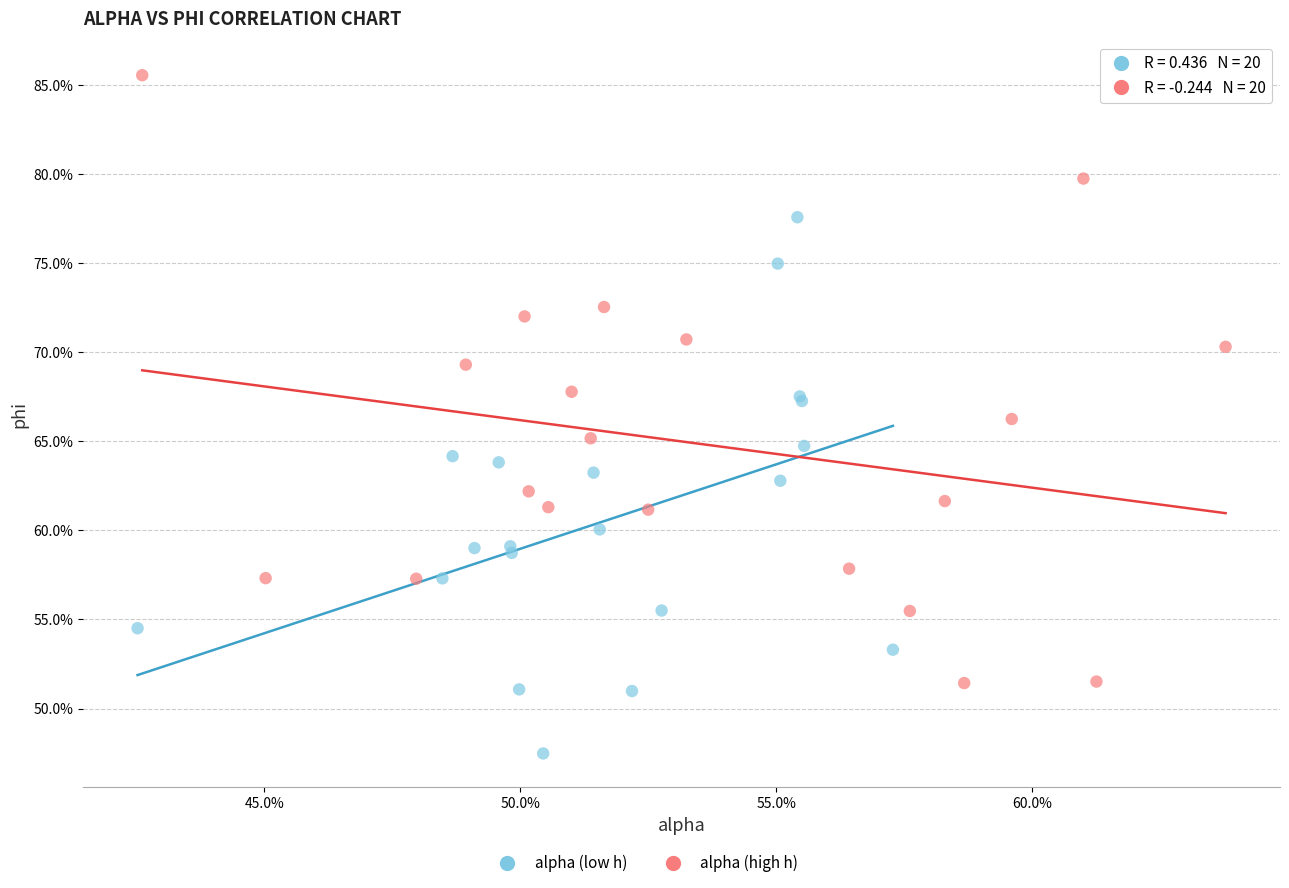

Which series contains the lowest Y value?

alpha (low h)